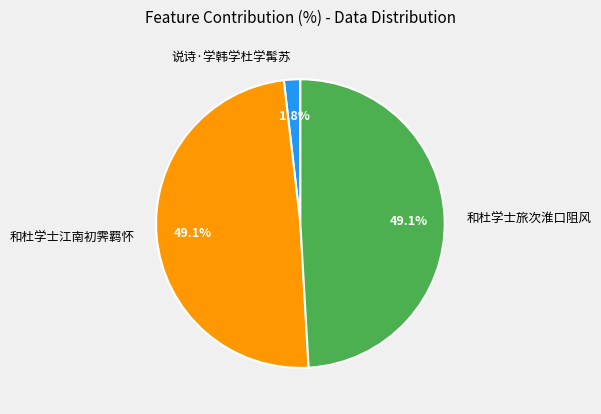

Is the sum of 说诗·学韩学杜学髯苏 and 和杜学士江南初霁羁怀 greater than half?

Yes